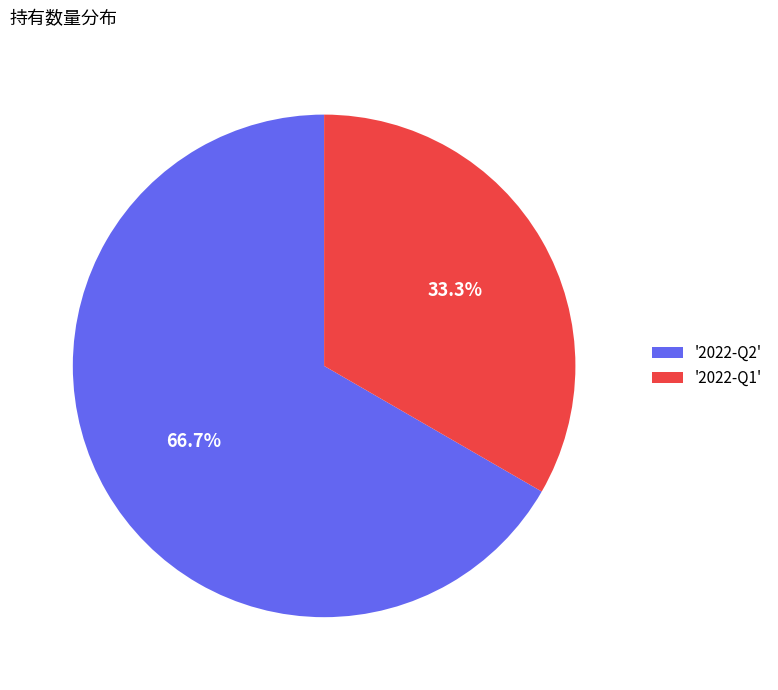

Rank the categories by value from highest to lowest.

'2022-Q2', '2022-Q1'